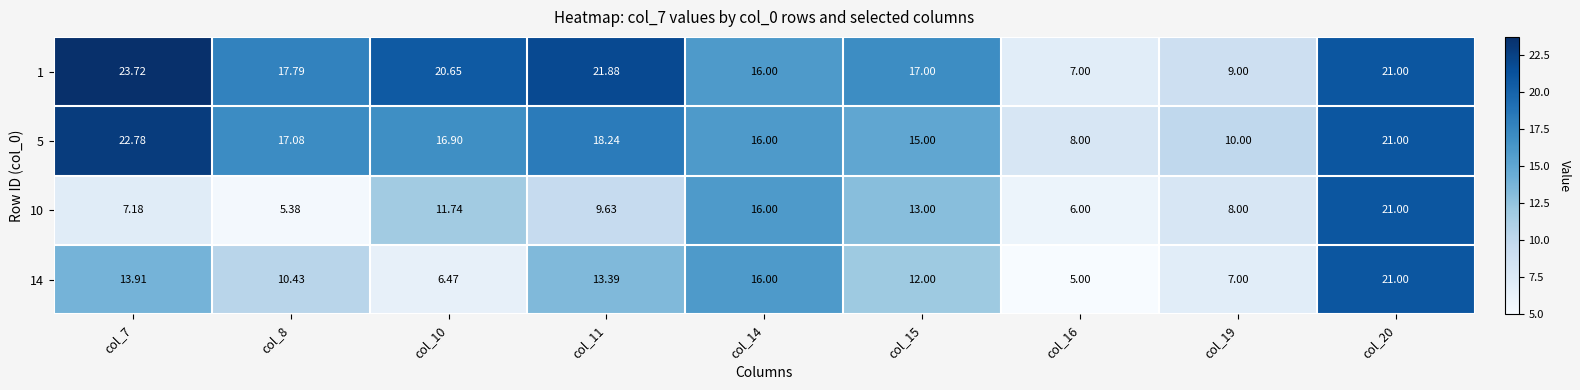

Count the number of data series in this chart.

4